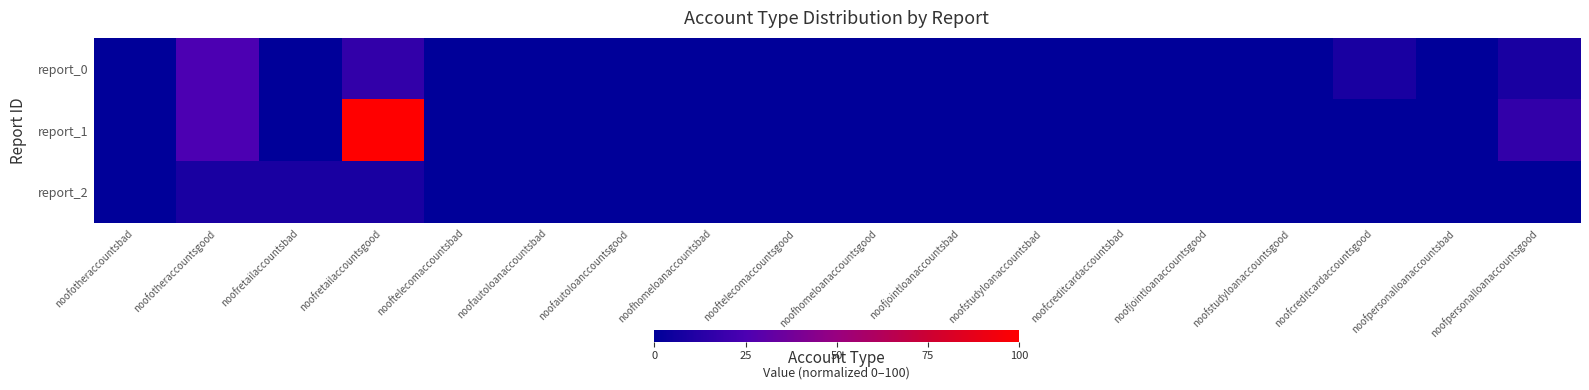

Which category has the highest value across all series?

noofretailaccountsgood